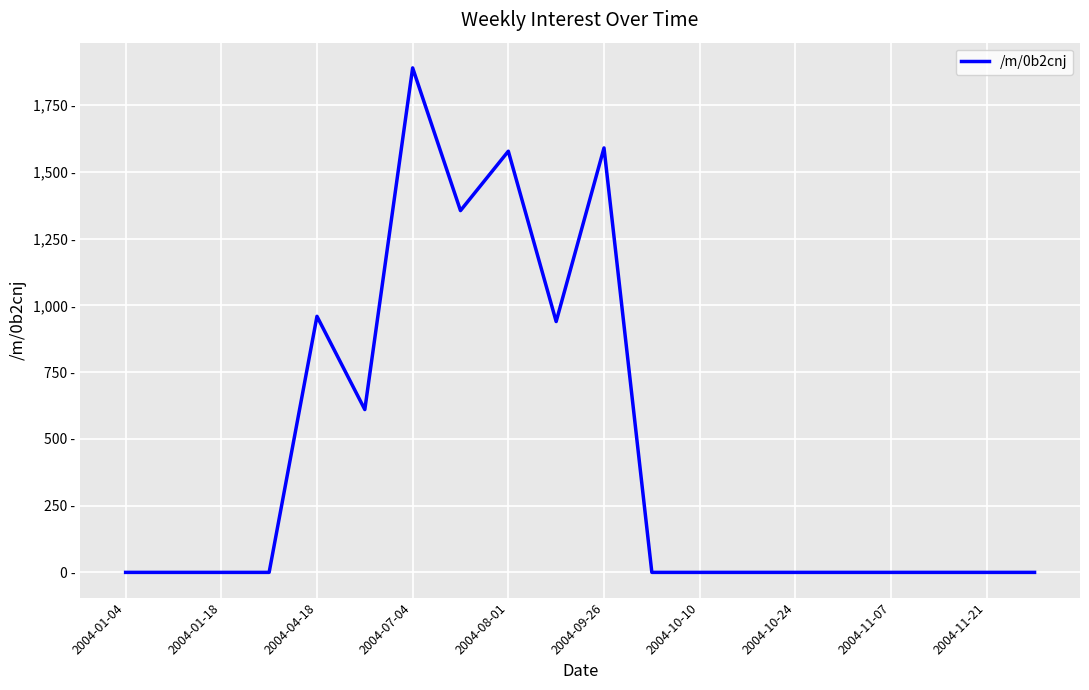

Which label corresponds to the smallest value in the chart?

2004-01-04